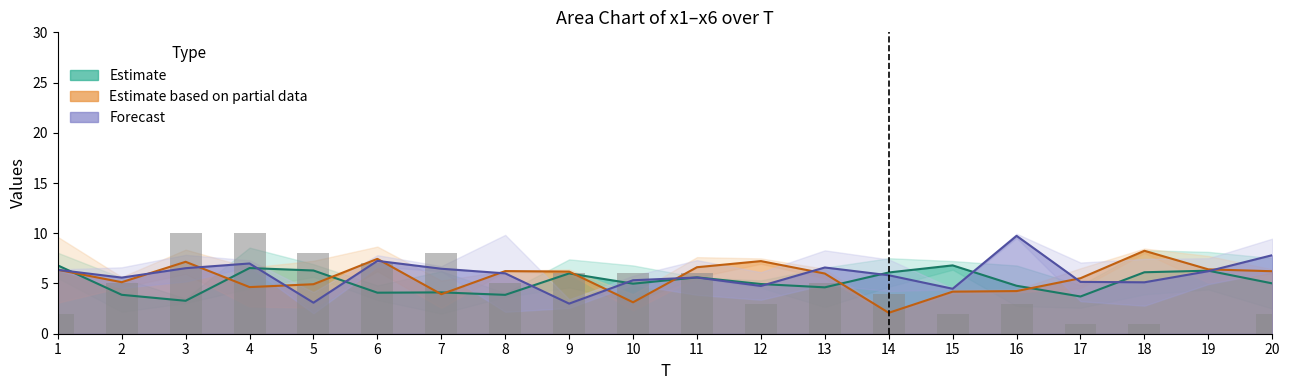

Is the value of Partial estimate line at 18 greater than the value of Estimate line at 1?

Yes